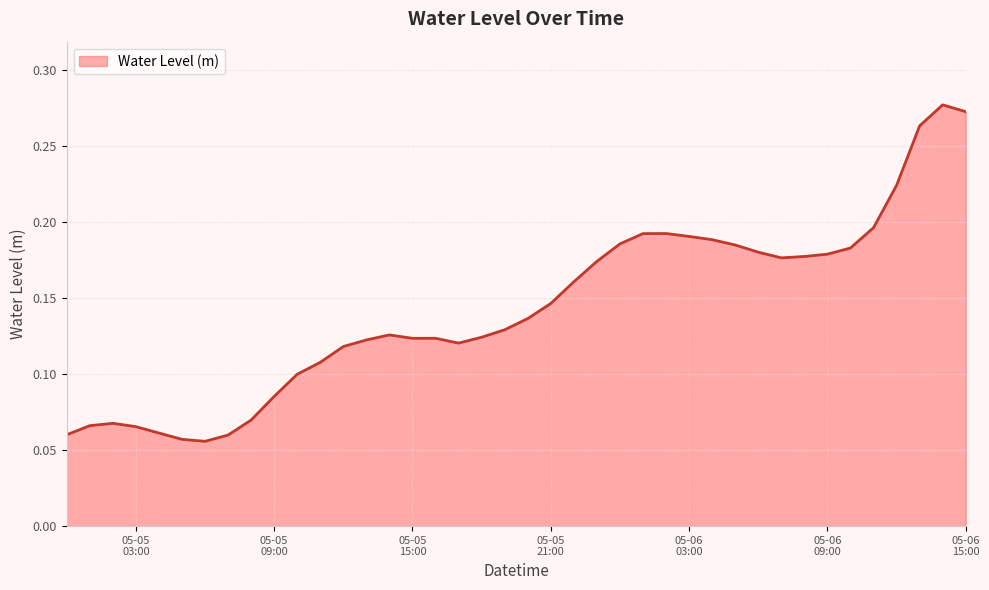

Count the values in the range 0 to 1.

40